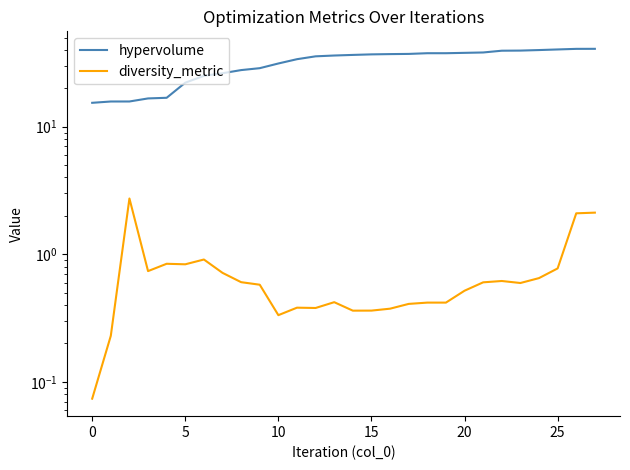

True or false: diversity_metric and hypervolume cross at least once.

False